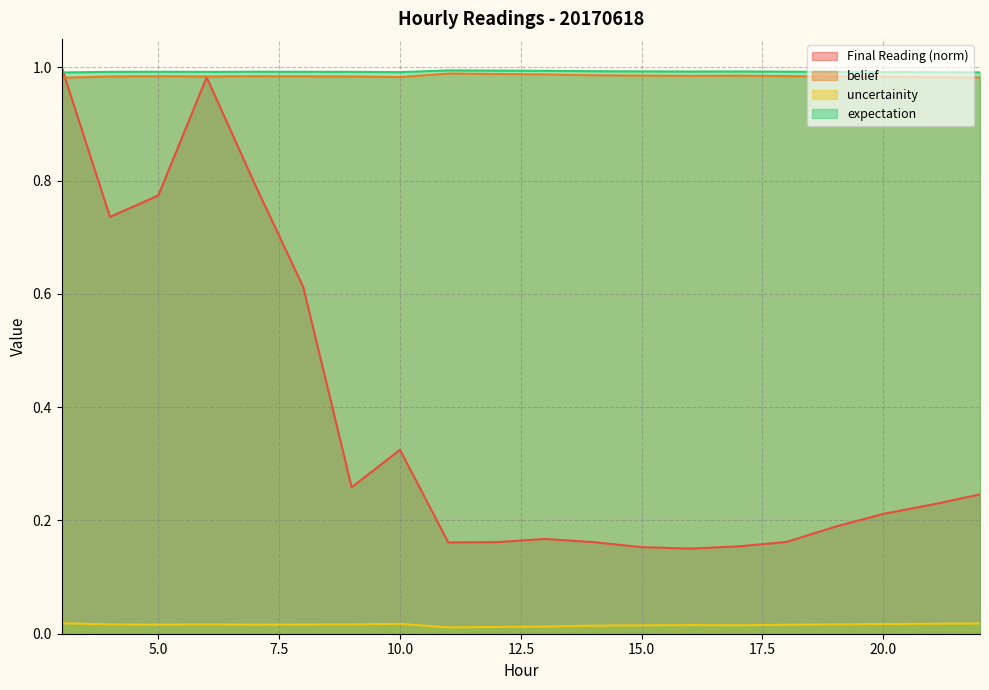

True or false: uncertainity and Final Reading (norm) cross at least once.

False